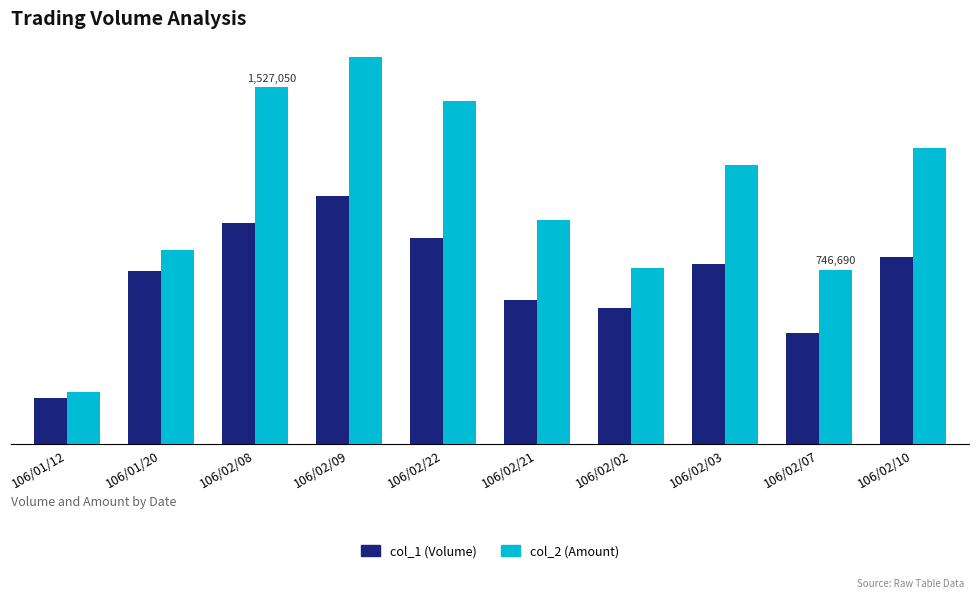

What are all the series names shown in the legend?

col_1 (Volume), col_2 (Amount)